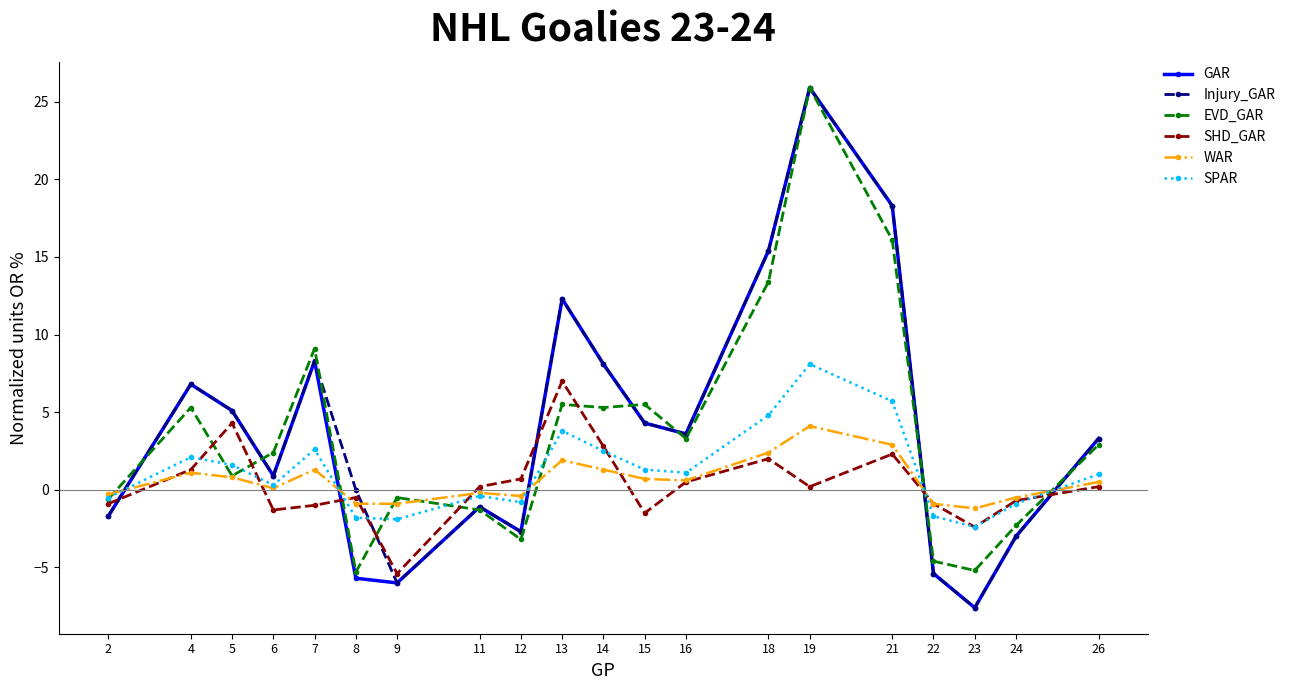

What is the greatest value displayed?

25.9